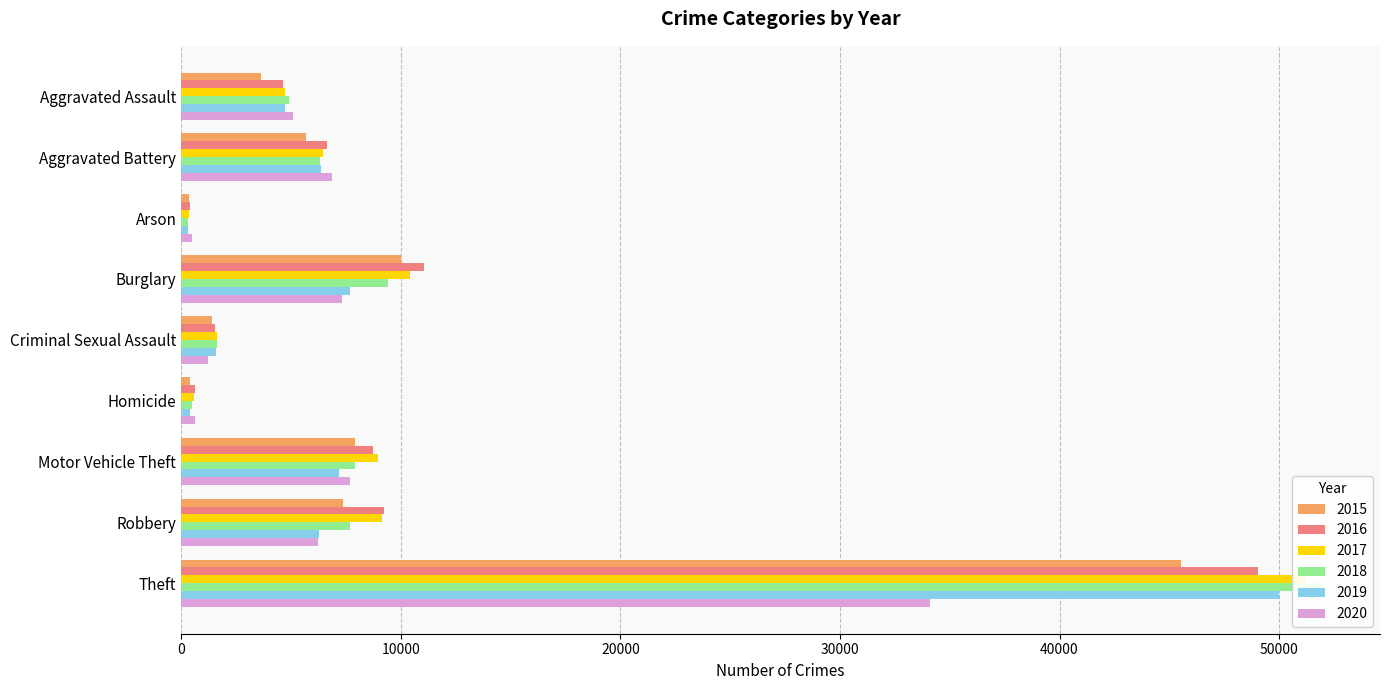

Which has a higher value, Homicide or Criminal Sexual Assault?

Criminal Sexual Assault